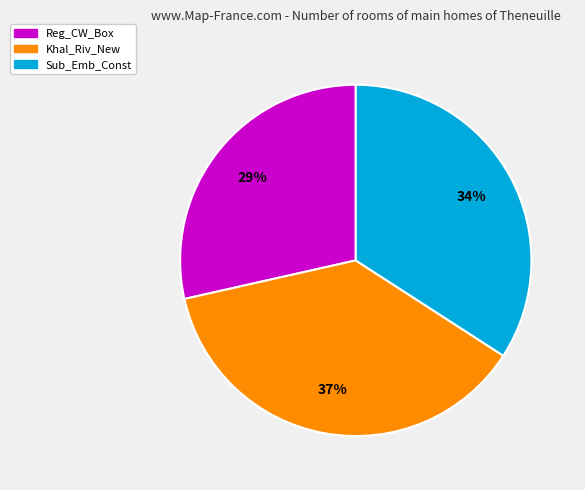

To the nearest percent, what is the combined percentage of Reg_CW_Box and Khal_Riv_New?

66%